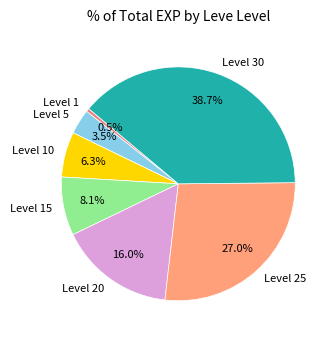

What percentage is the Level 25 slice, to the nearest percent?

27%